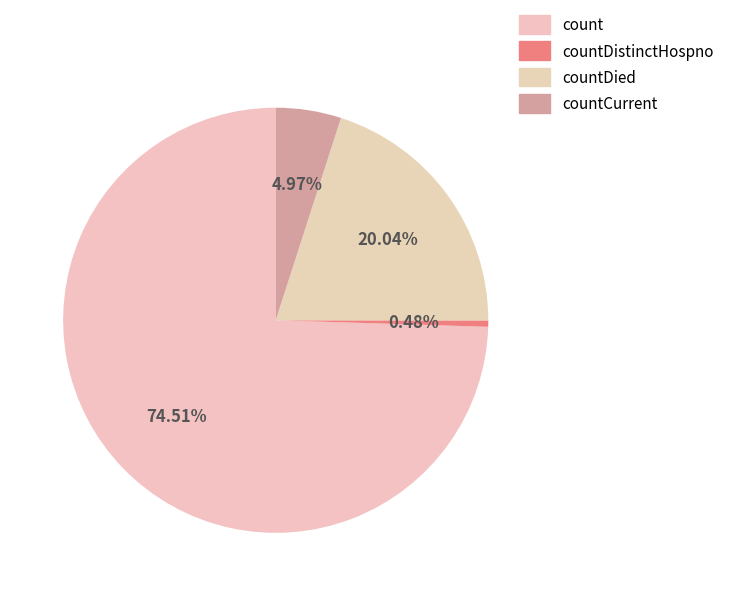

How many slices are in this pie chart?

4